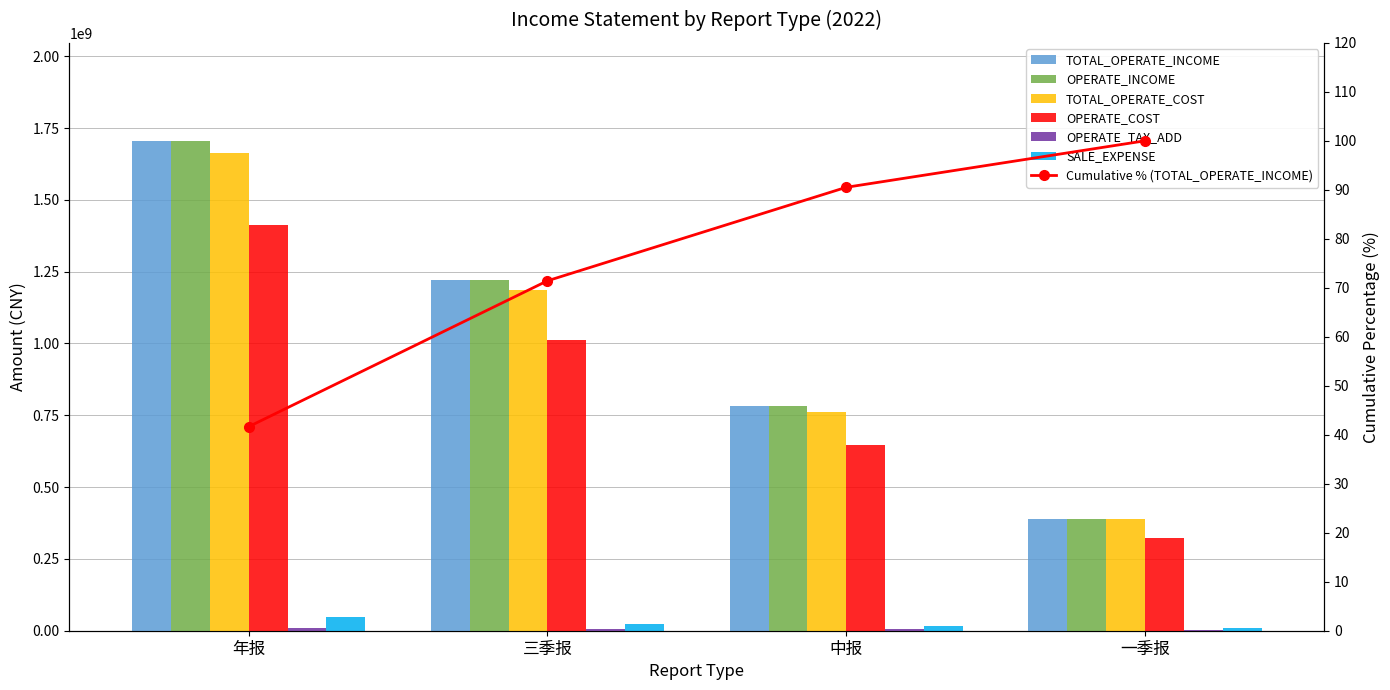

The value of OPERATE_TAX_ADD at 一季报 is 3003017.8. True or false?

True